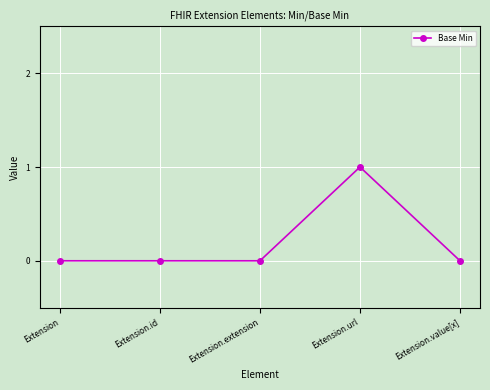

The value at Extension.extension is 0. True or false?

True